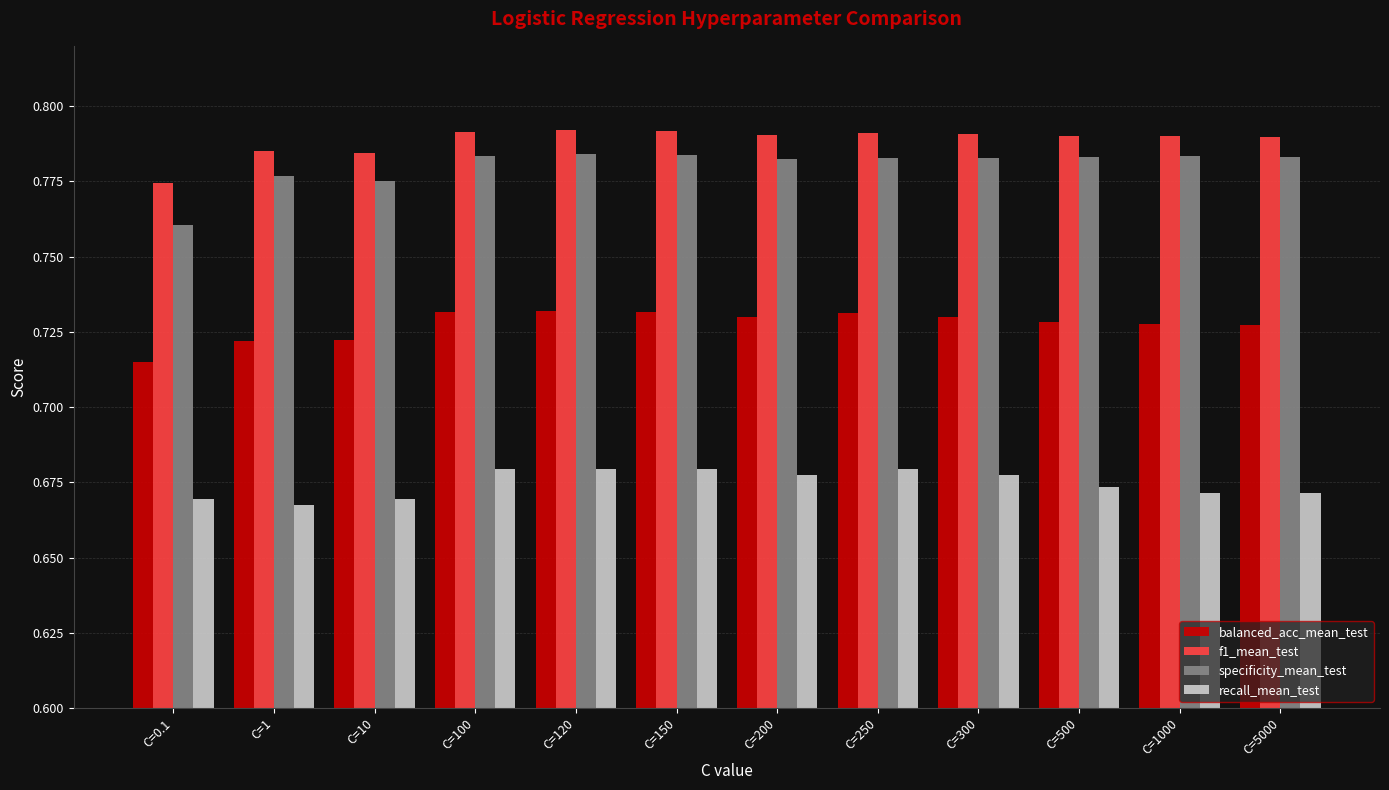

List the series in order of their peak value, lowest first.

recall_mean_test, balanced_acc_mean_test, specificity_mean_test, f1_mean_test